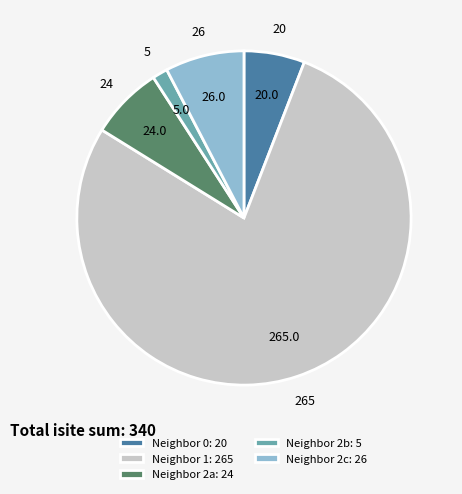

How many segments does this pie chart have?

5